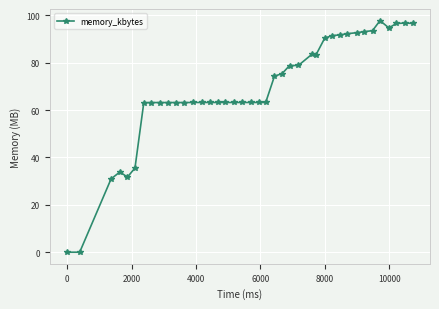

What is the maximum value shown in the chart?

97.8